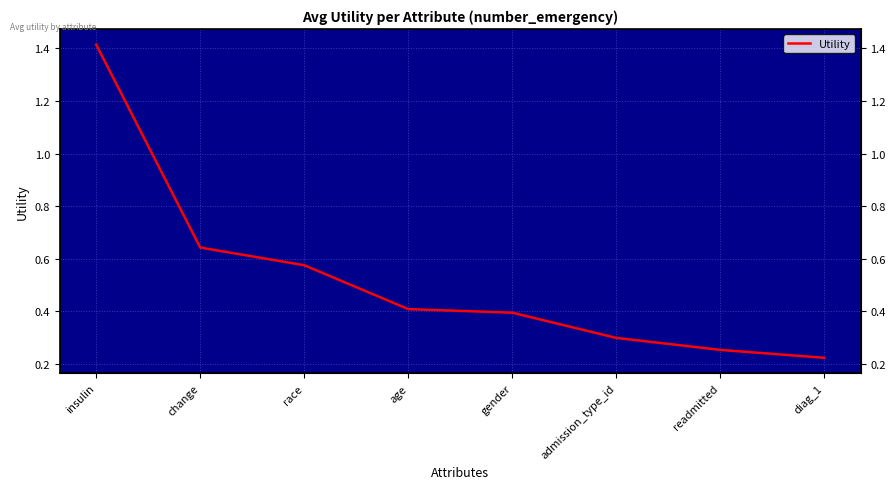

At which category does the chart reach its peak across all series?

insulin